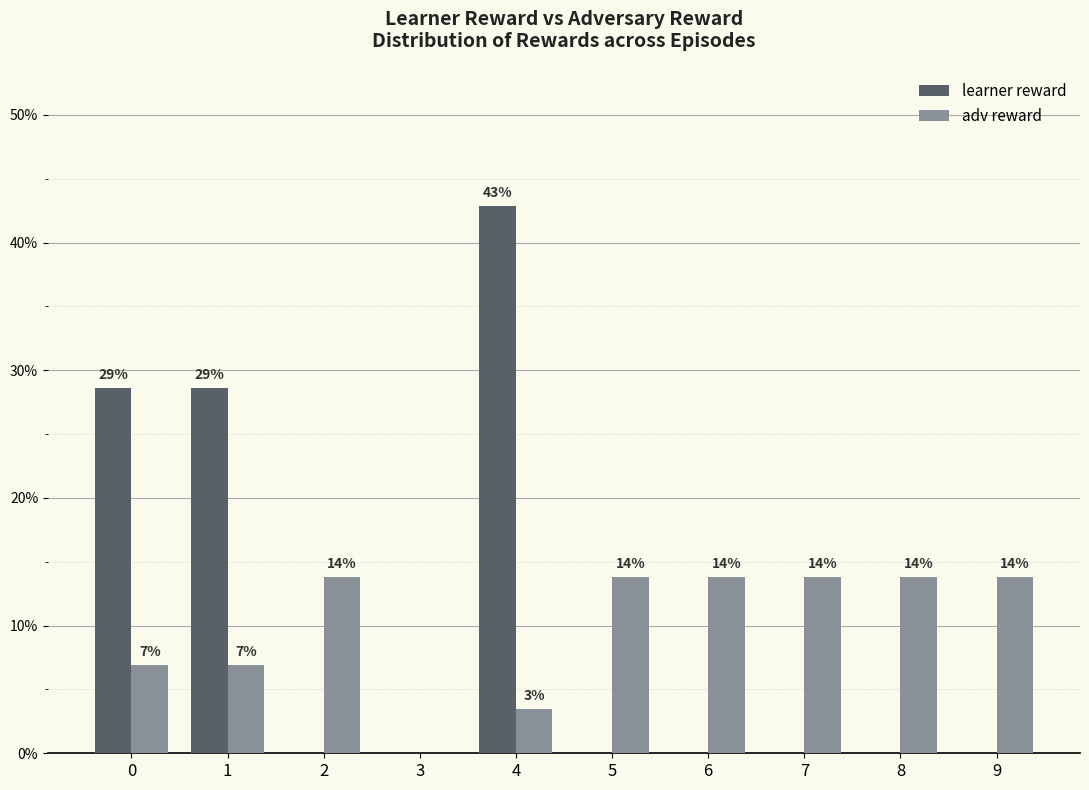

Does the chart contain stacked bars?

No